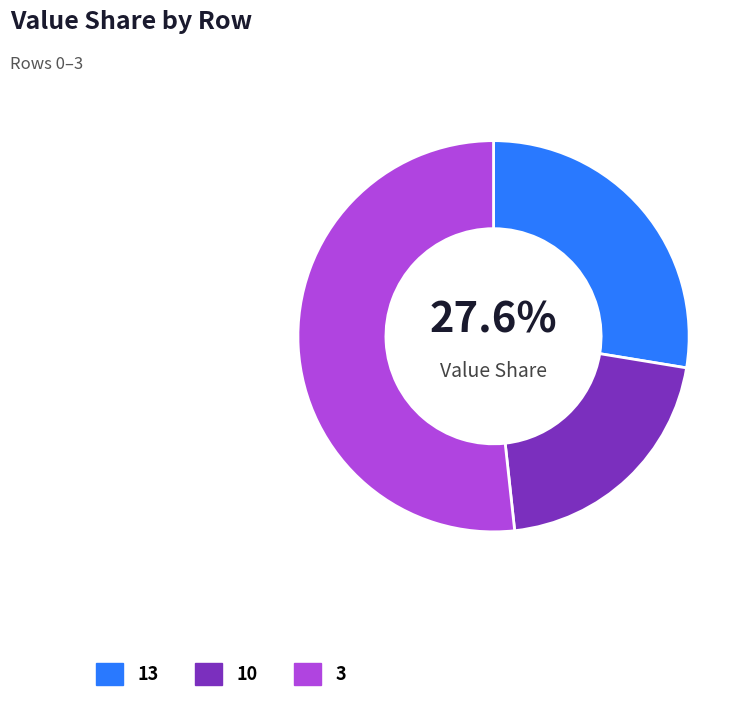

What percentage is the 3 slice, to the nearest percent?

52%